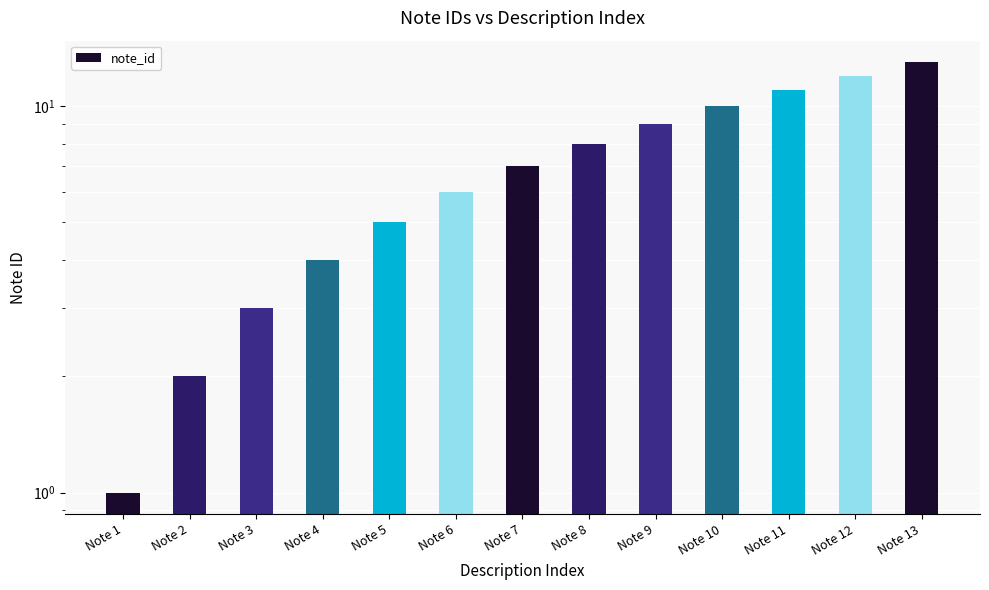

Between Note 1 and Note 2, which is larger?

Note 2